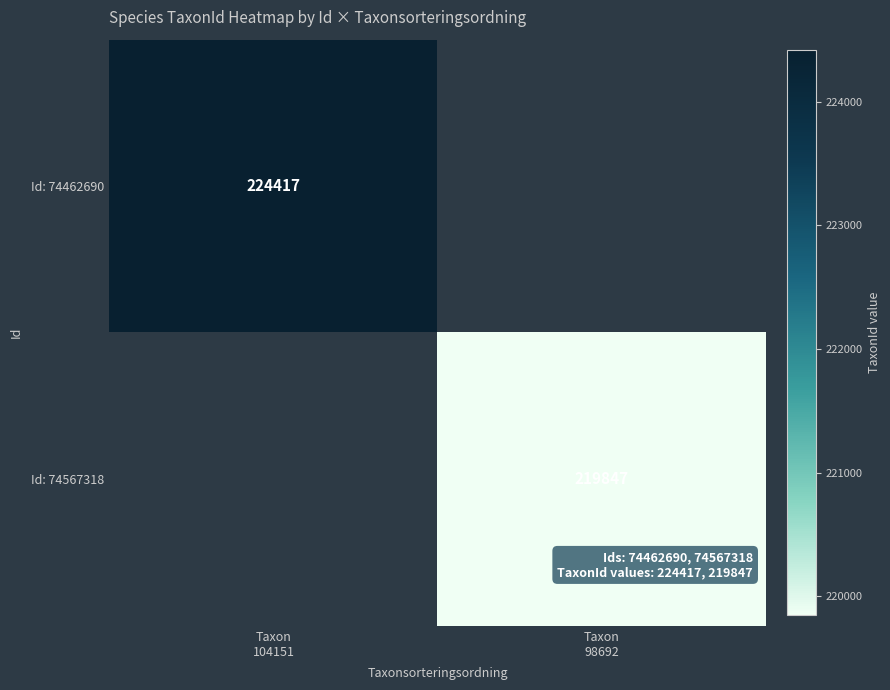

At which category does the chart reach its peak across all series?

Taxon
104151